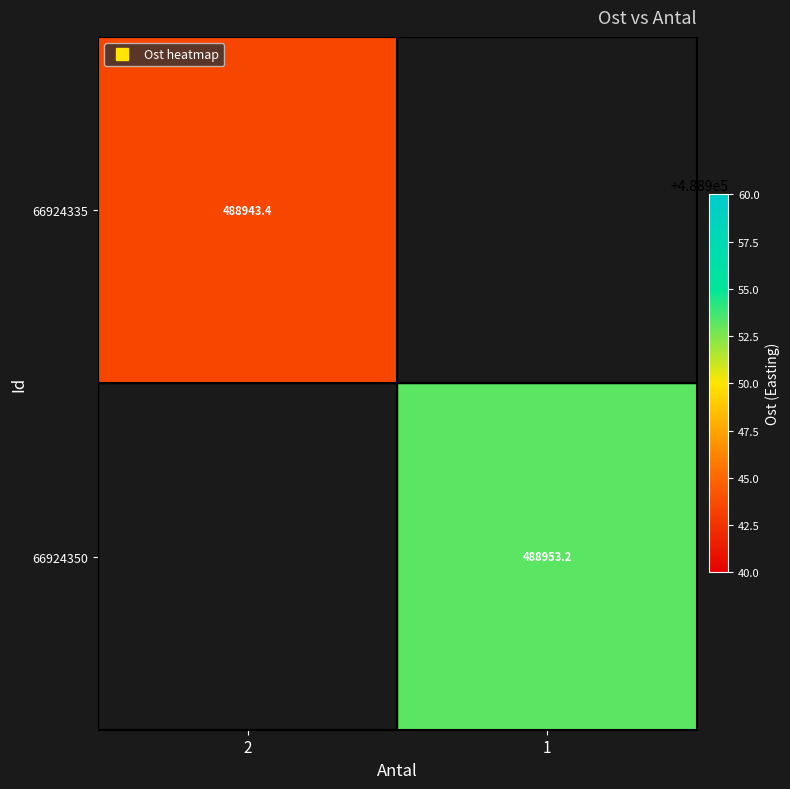

The value of 66924350 at 1 is 488953.2. True or false?

True